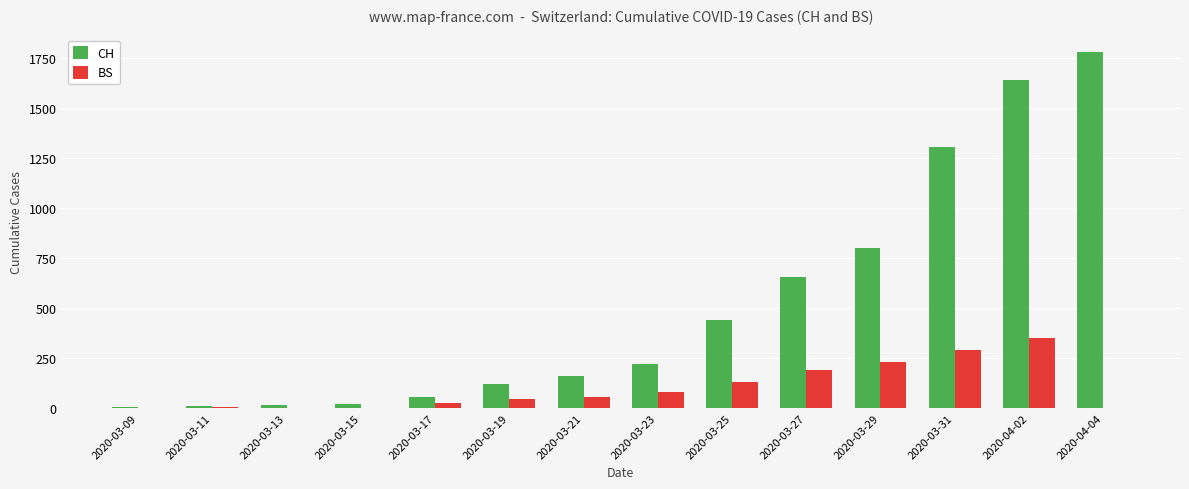

The value of CH at 2020-03-21 is 160. True or false?

True